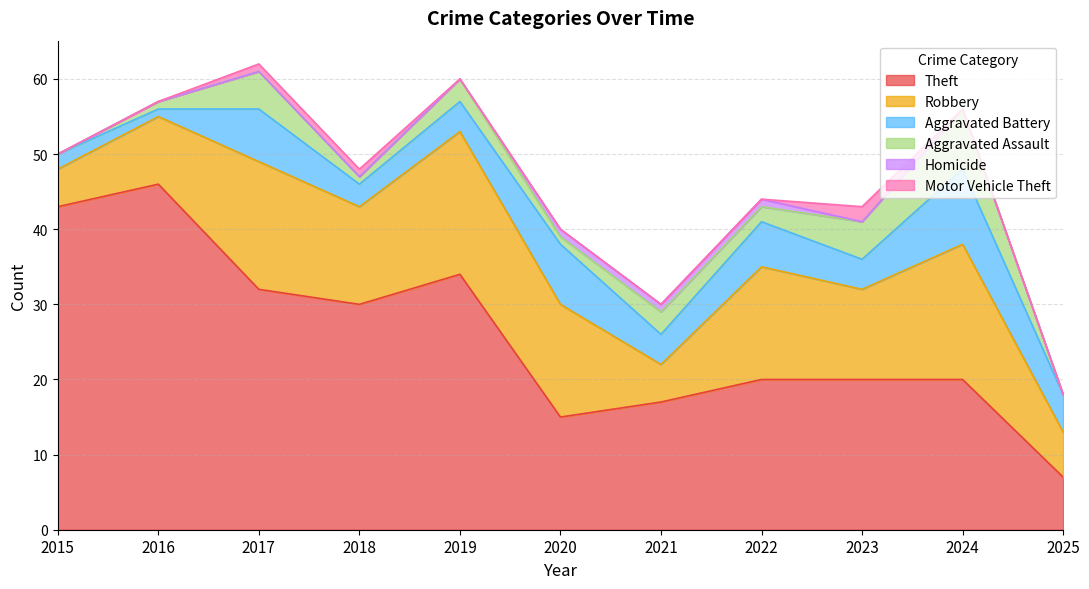

Between 2024 and 2023, which is larger?

2024